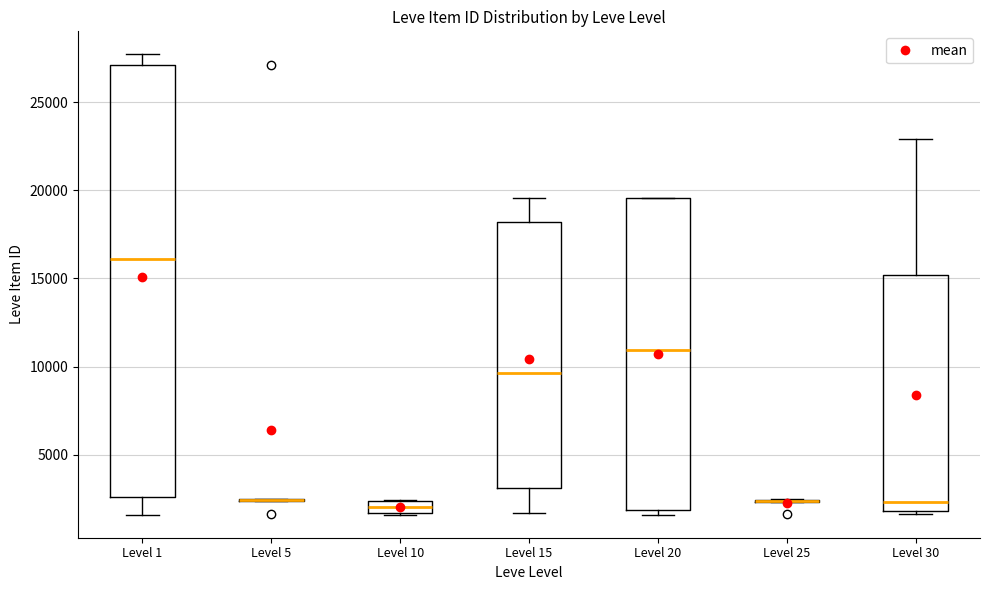

Comparing the boxes themselves (not the whiskers), which one is the tallest?

Level 1